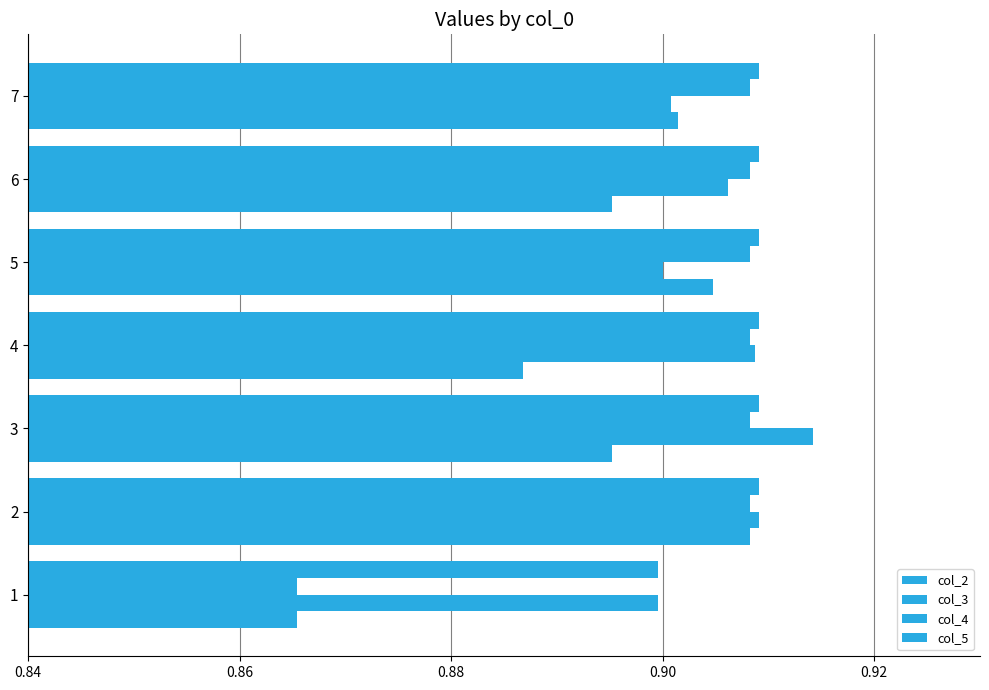

What is the highest value of the col_4 series?

0.9